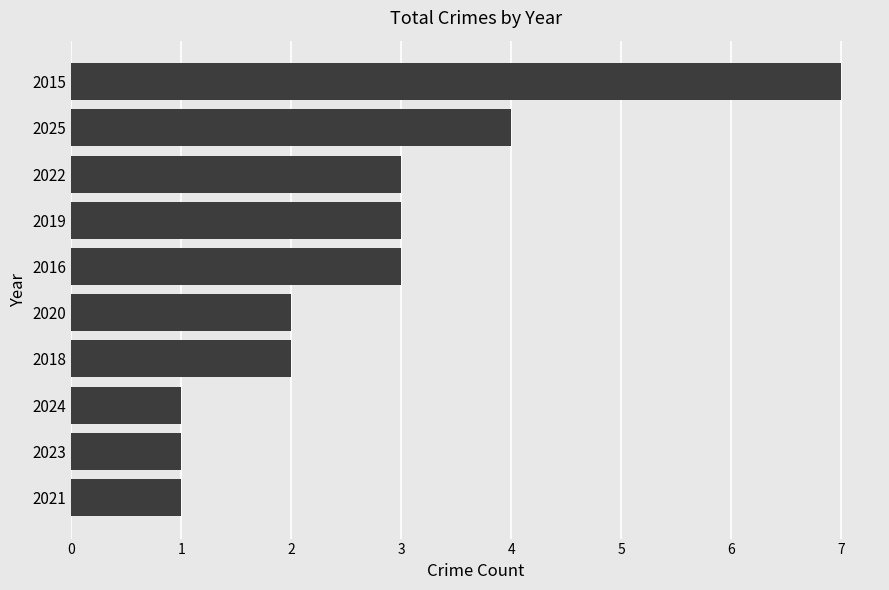

What is the maximum value shown in the chart?

7